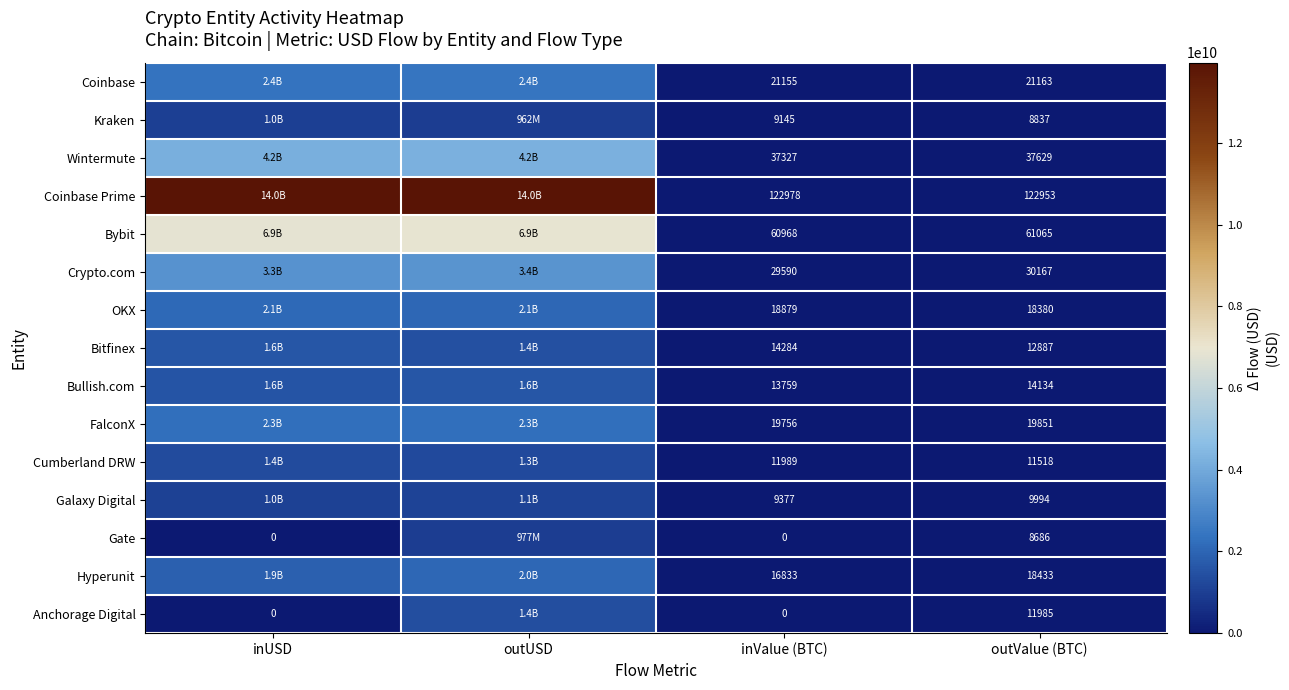

What is the total value across all series at inValue (BTC)?

386040.1